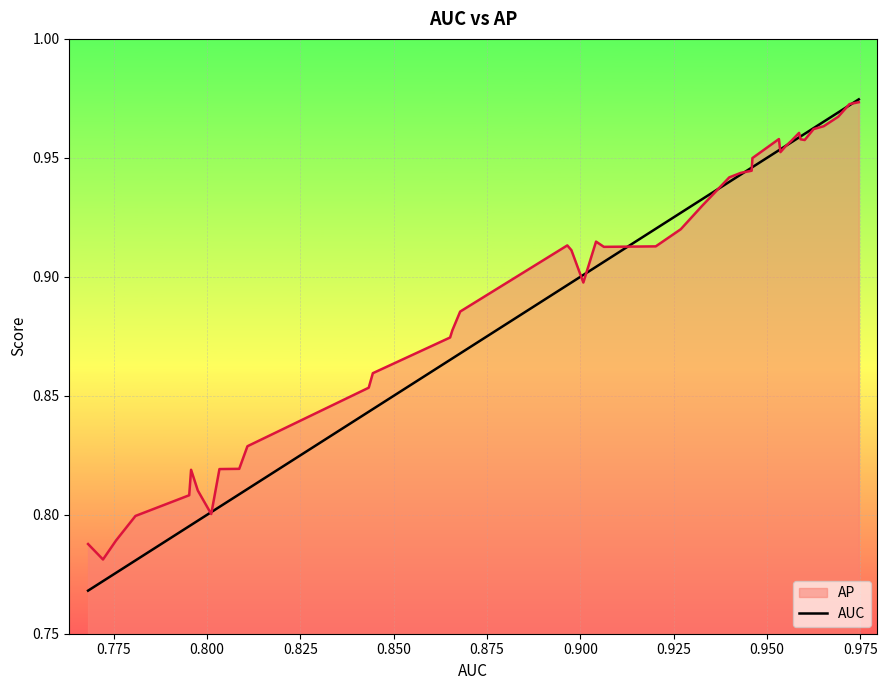

Which series has the widest spread of values?

AUC